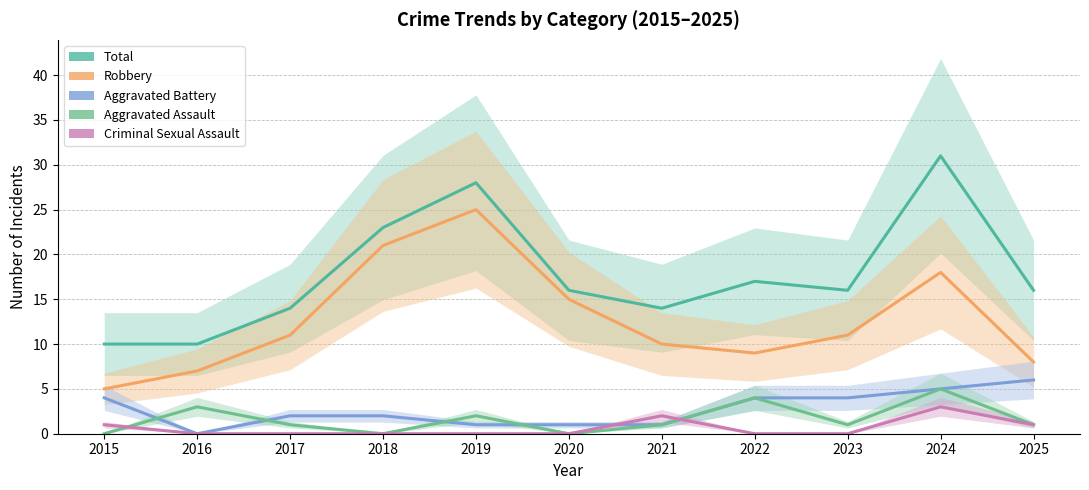

Rank the series by their maximum value, from highest to lowest.

Total, Robbery, Aggravated Battery, Aggravated Assault, Criminal Sexual Assault